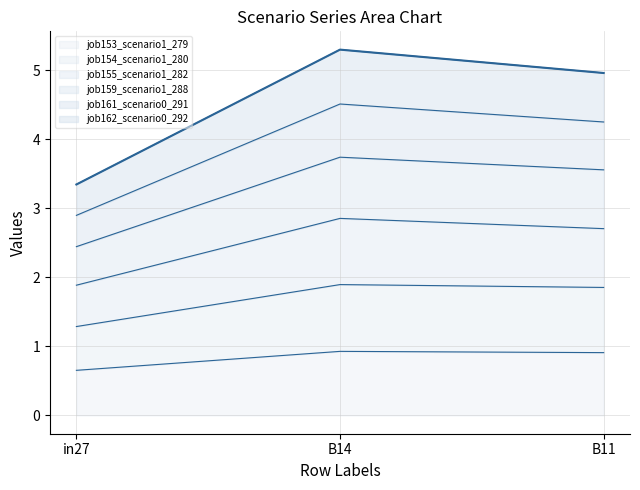

Reading right to left, transcribe the values for job153_scenario1_279.

B11=0.9	B14=0.9	in27=0.7